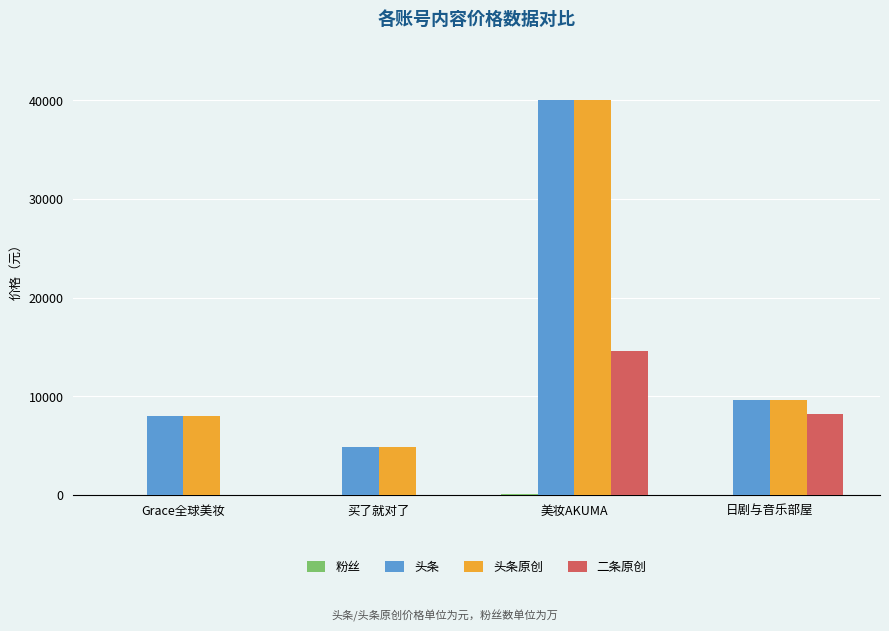

Between Grace全球美妆 and 日剧与音乐部屋, which series saw the biggest shift?

二条原创